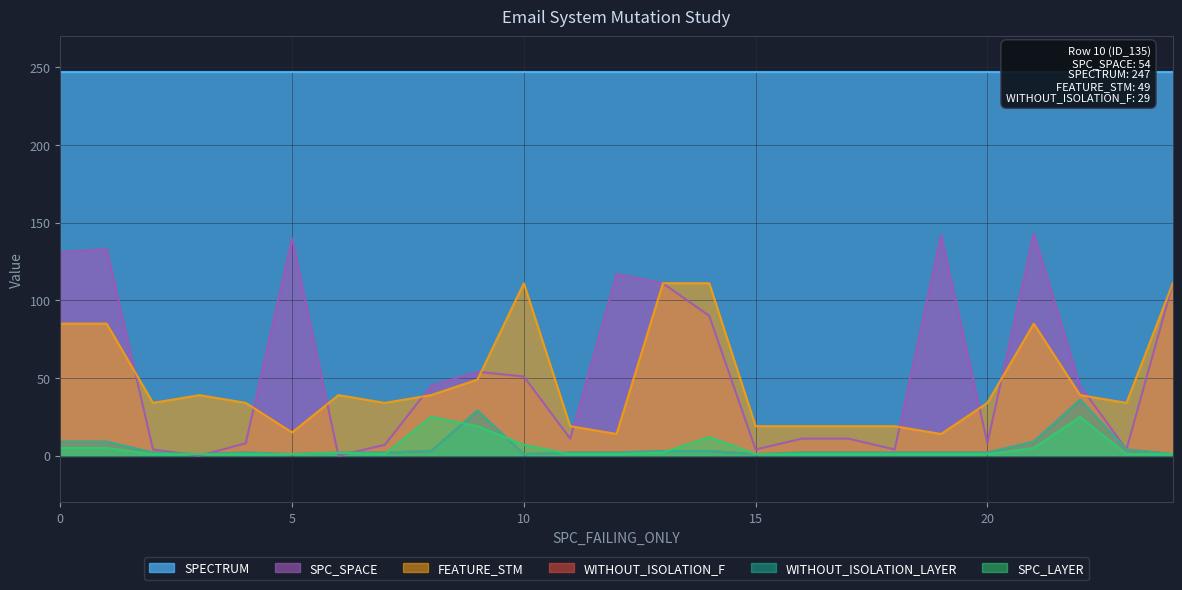

True or false: FEATURE_STM has more than 0 points higher than both neighbors.

True